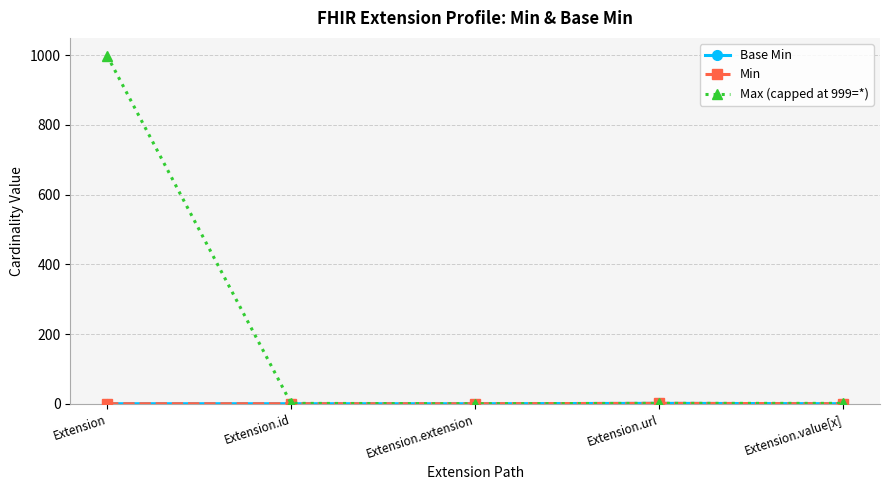

Does the chart have visible grid lines?

Yes